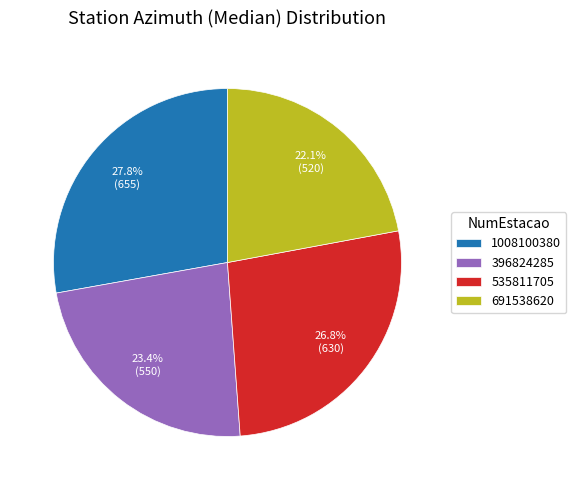

Rank the categories by value from highest to lowest.

1008100380, 535811705, 396824285, 691538620